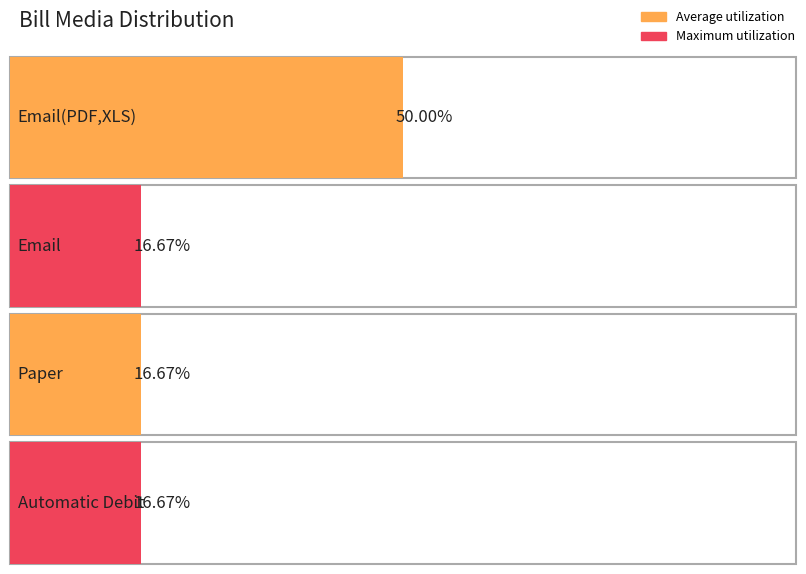

What is the label of the 3rd bar from the left?

Paper